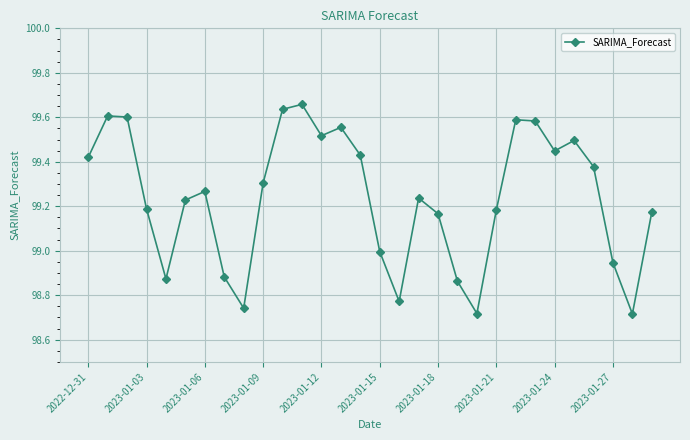

What is the sum of all values?

2977.2